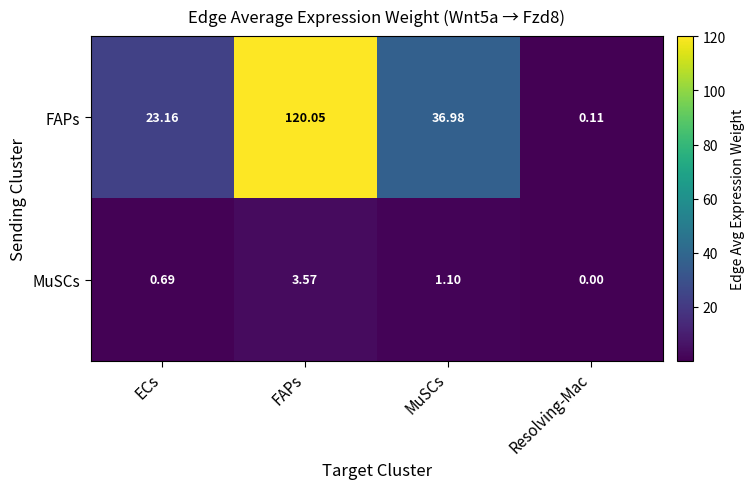

At how many categories does at least one series exceed 86?

1